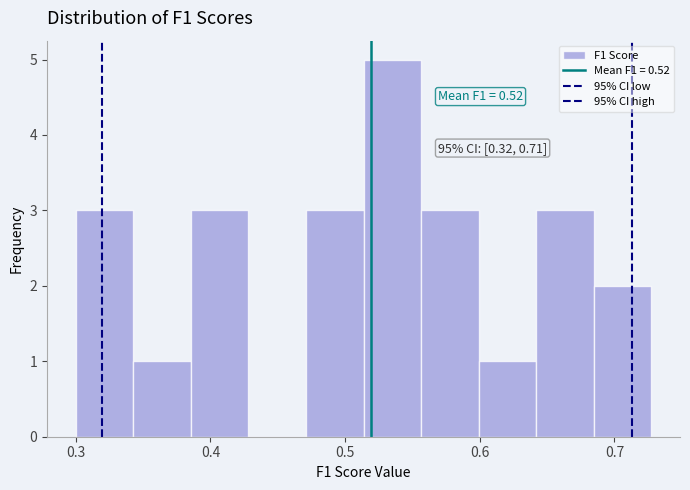

Which range on the x-axis has the tallest bar?

0.51 to 0.56